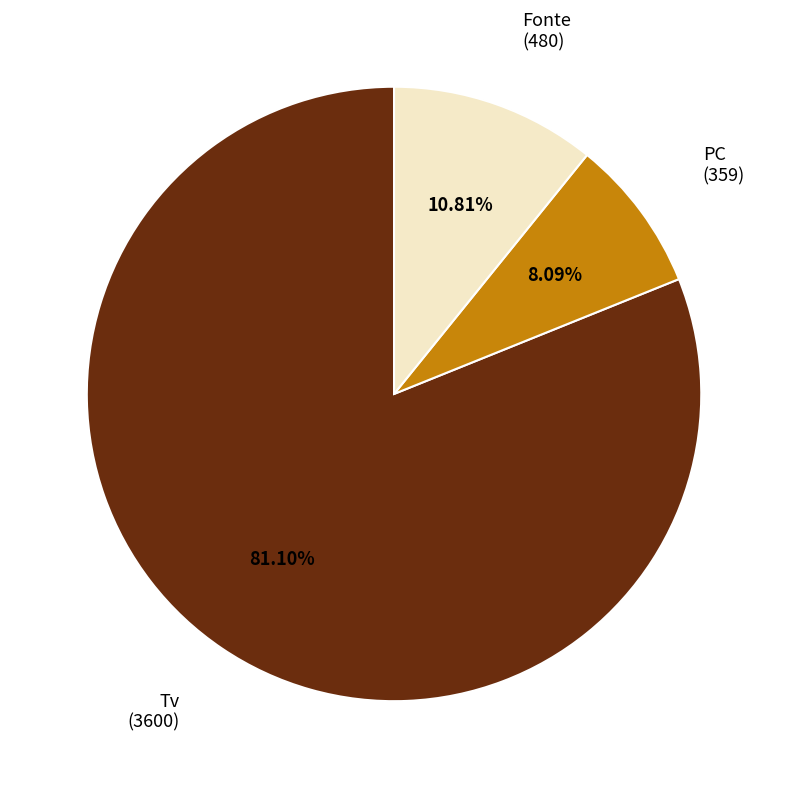

How many segments does this pie chart have?

3